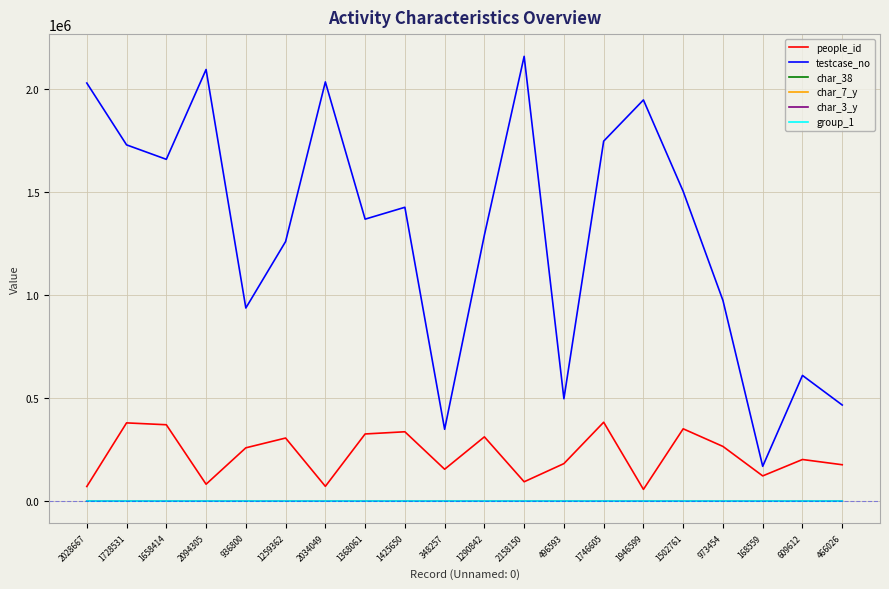

Which series has the widest spread of values?

testcase_no